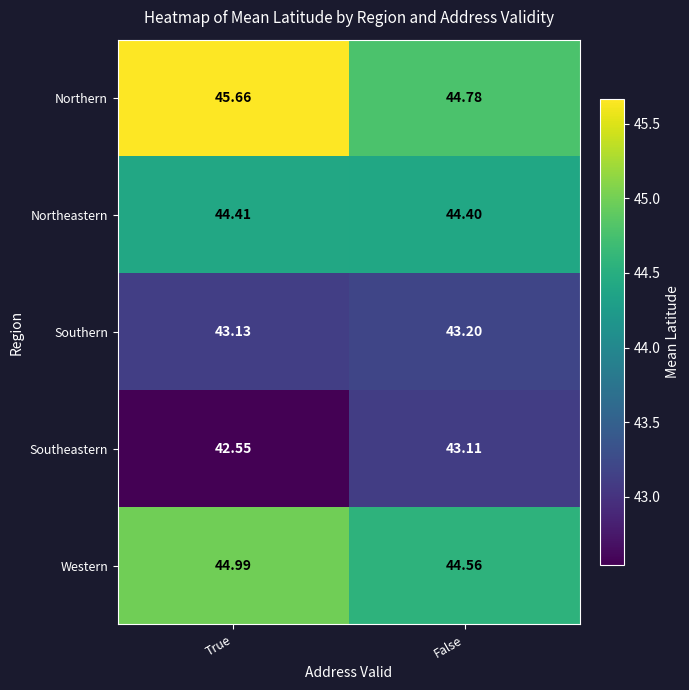

At which label does Southeastern first exceed 43?

False